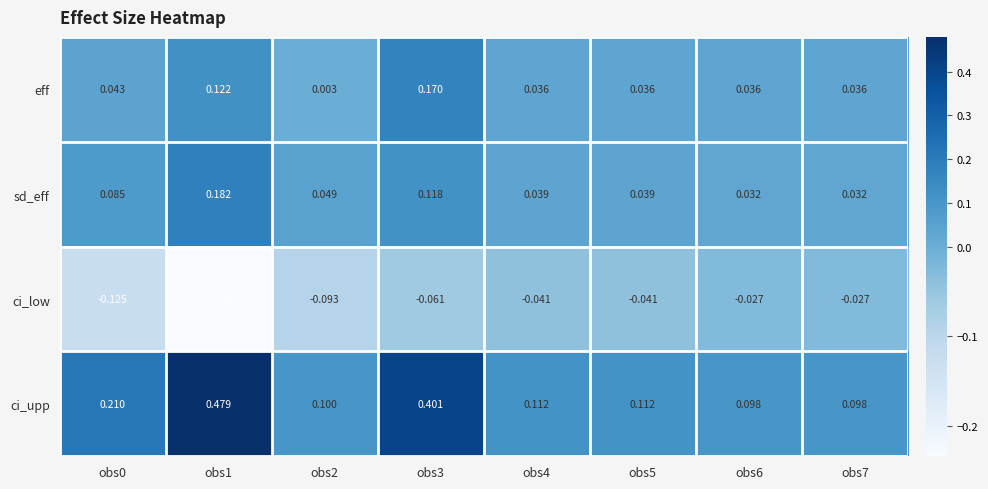

Which label corresponds to the largest value in the chart?

obs1